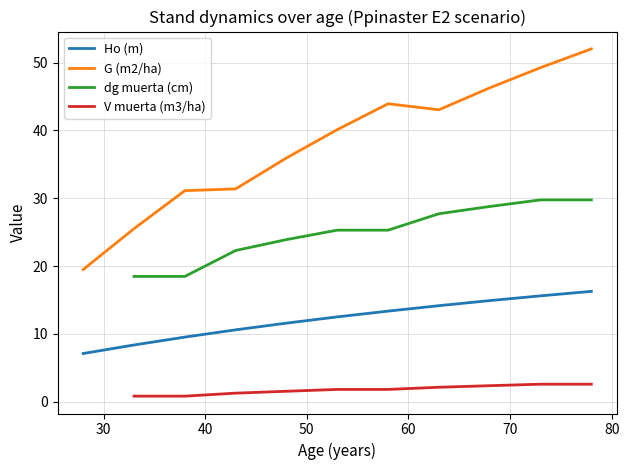

Reading right to left, what are all the values shown in this chart?

16.3	15.6	14.9	14.2	13.4	12.5	11.6	10.6	9.5	8.4	7.1